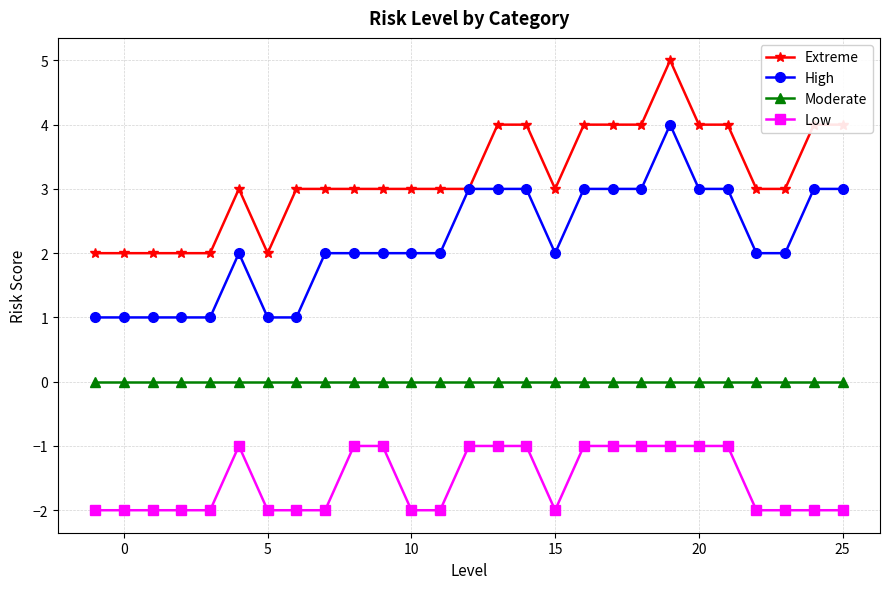

True or false: Moderate and Low intersect in this chart.

False